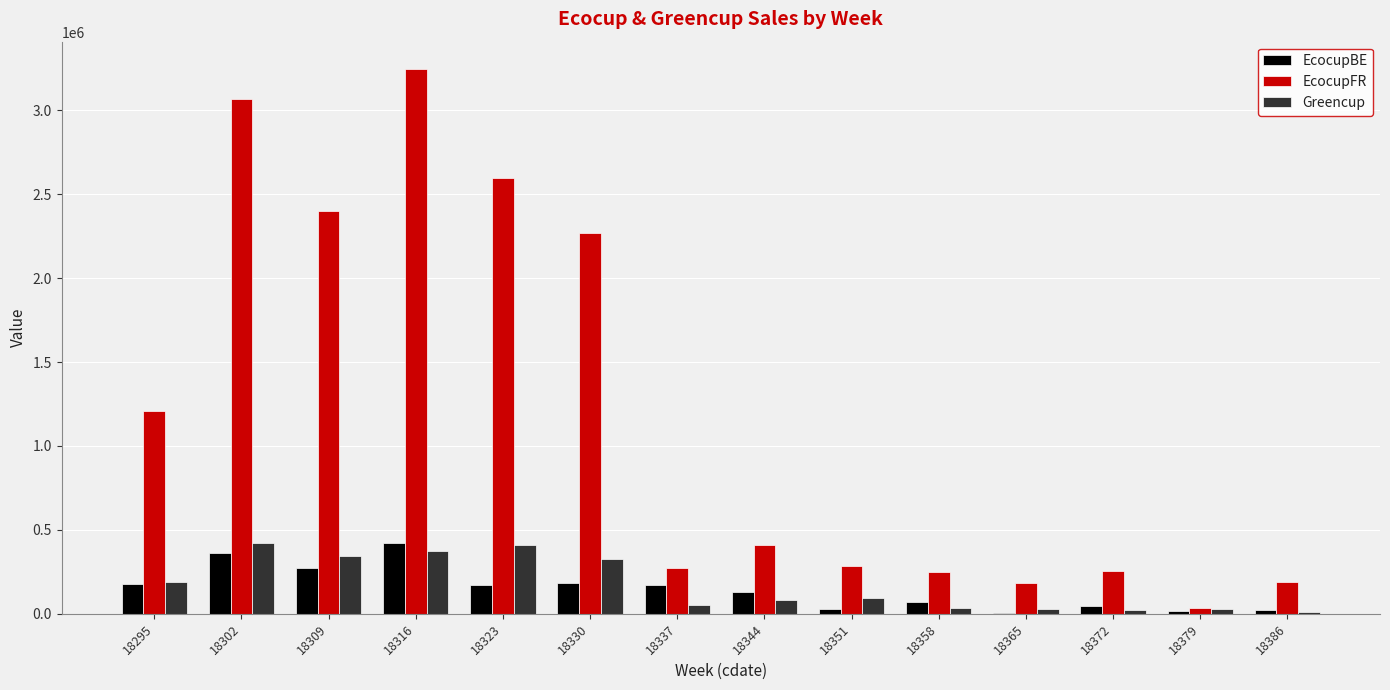

What is the highest value of the Greencup series?

419448.0